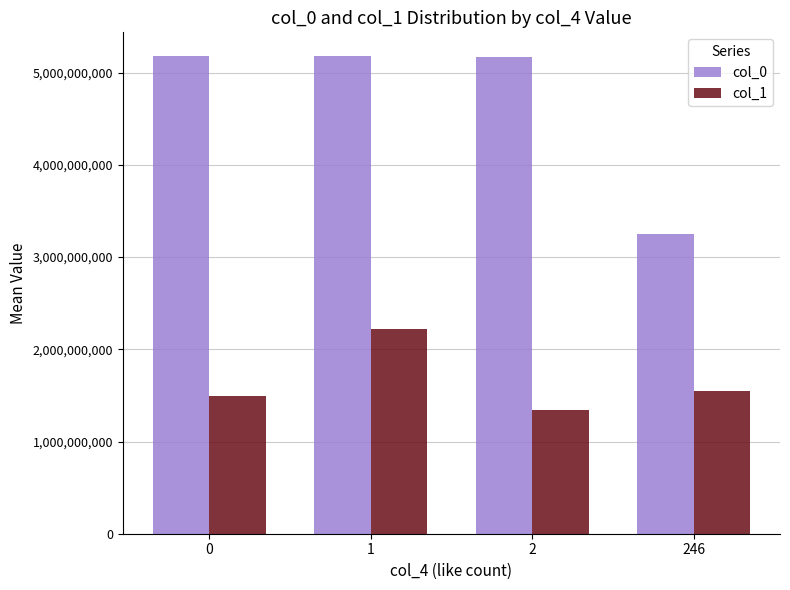

Which series has the largest range (max minus min)?

col_0